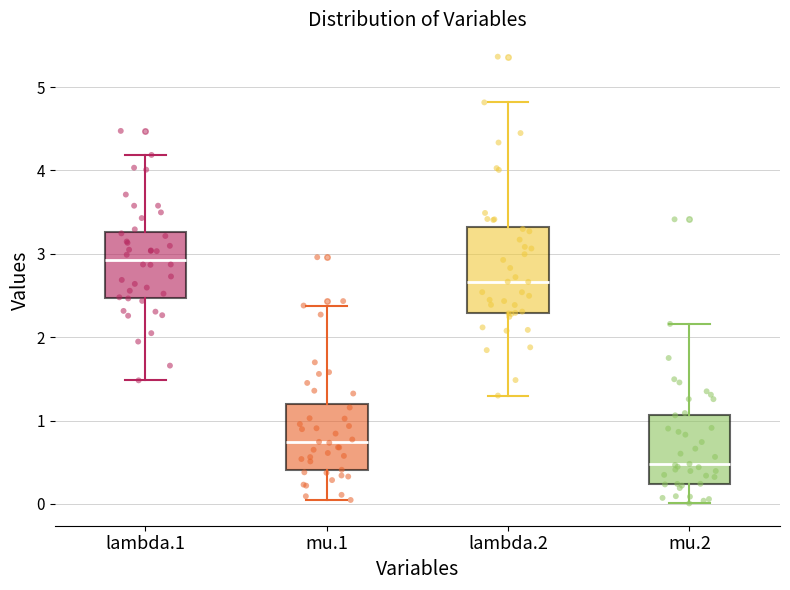

Reading left to right, transcribe this box plot: for each box, give where its median line is, the range the box spans, and where its two whiskers end, as read against the y-axis. The values are not printed on the chart, so give them approximately, as read against the axis.

lambda.1: median 2.9, box 2.5 to 3.3, whiskers 1.5 to 4.2
mu.1: median 0.7, box 0.4 to 1.2, whiskers 0.0 to 2.4
lambda.2: median 2.7, box 2.3 to 3.3, whiskers 1.3 to 4.8
mu.2: median 0.5, box 0.2 to 1.1, whiskers 0.0 to 2.2